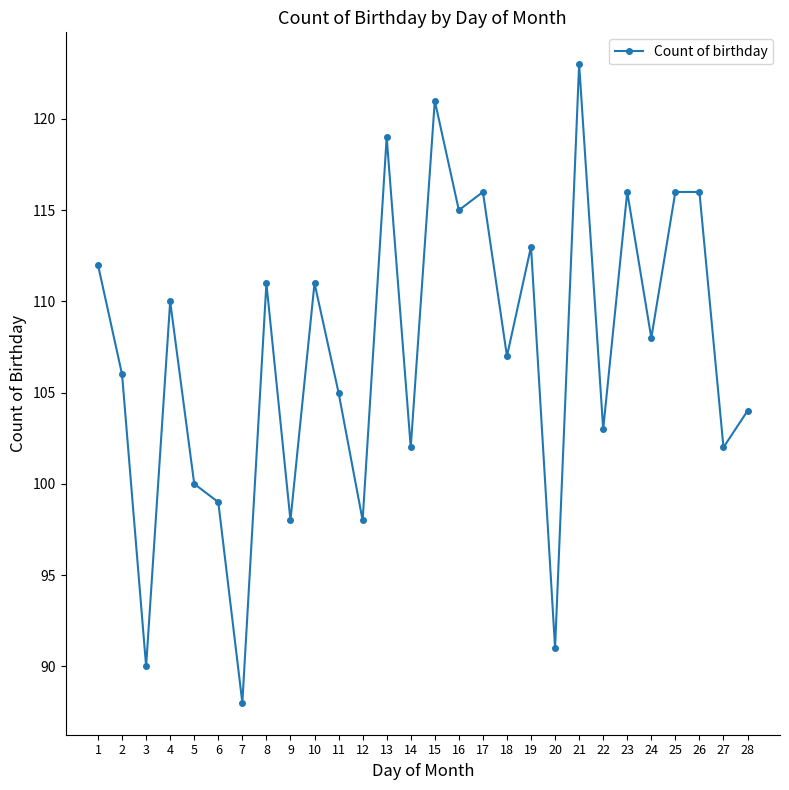

How many data points are less than 108?

14